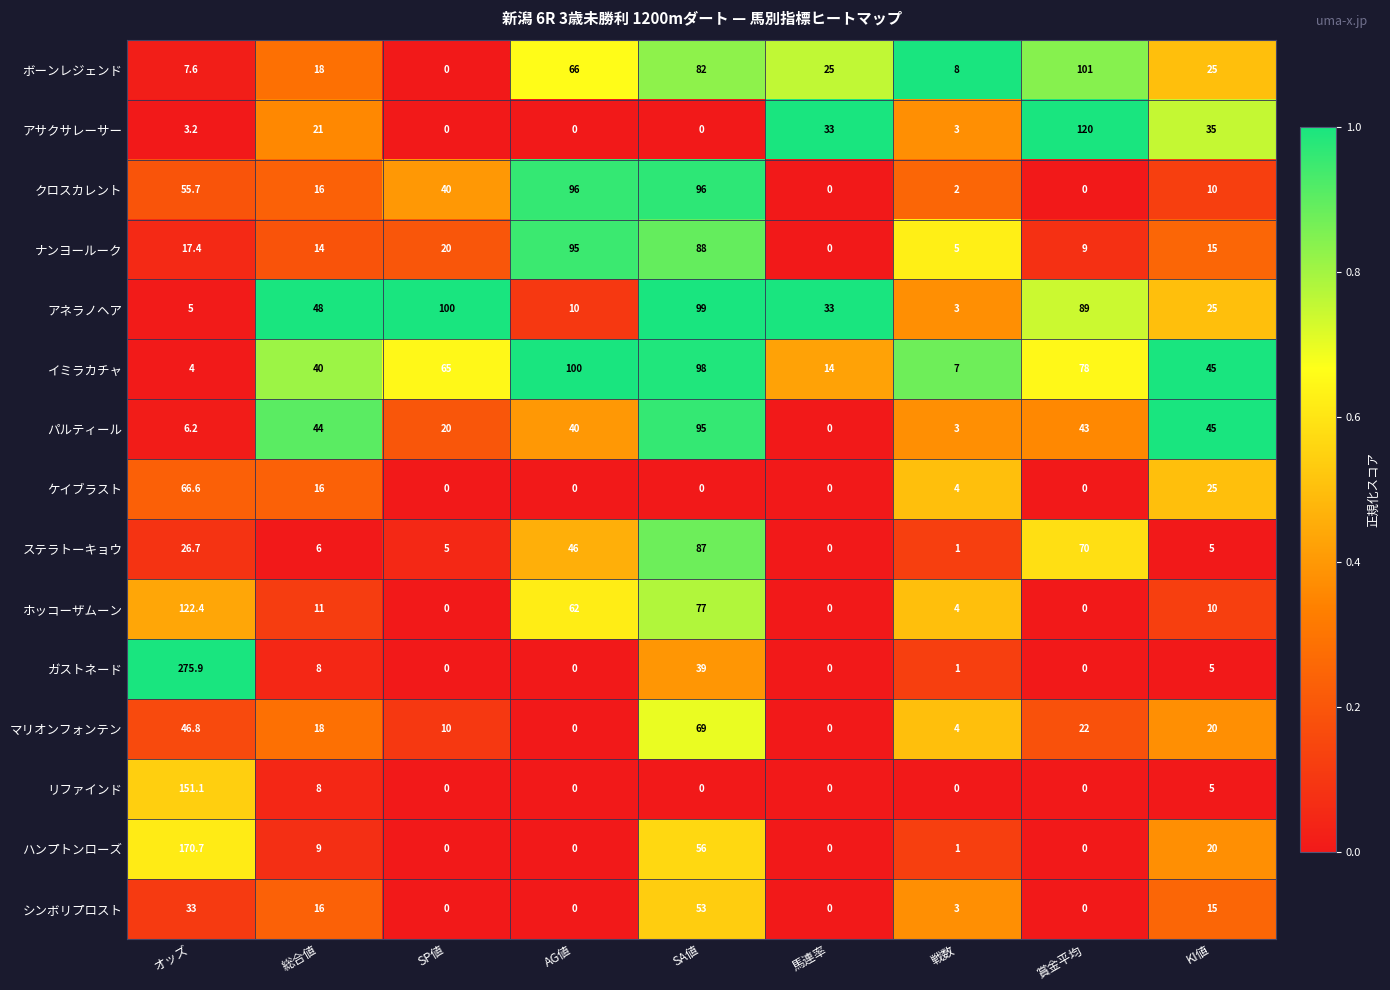

Where is アサクサレーサー nearest to the value 60?

KI値